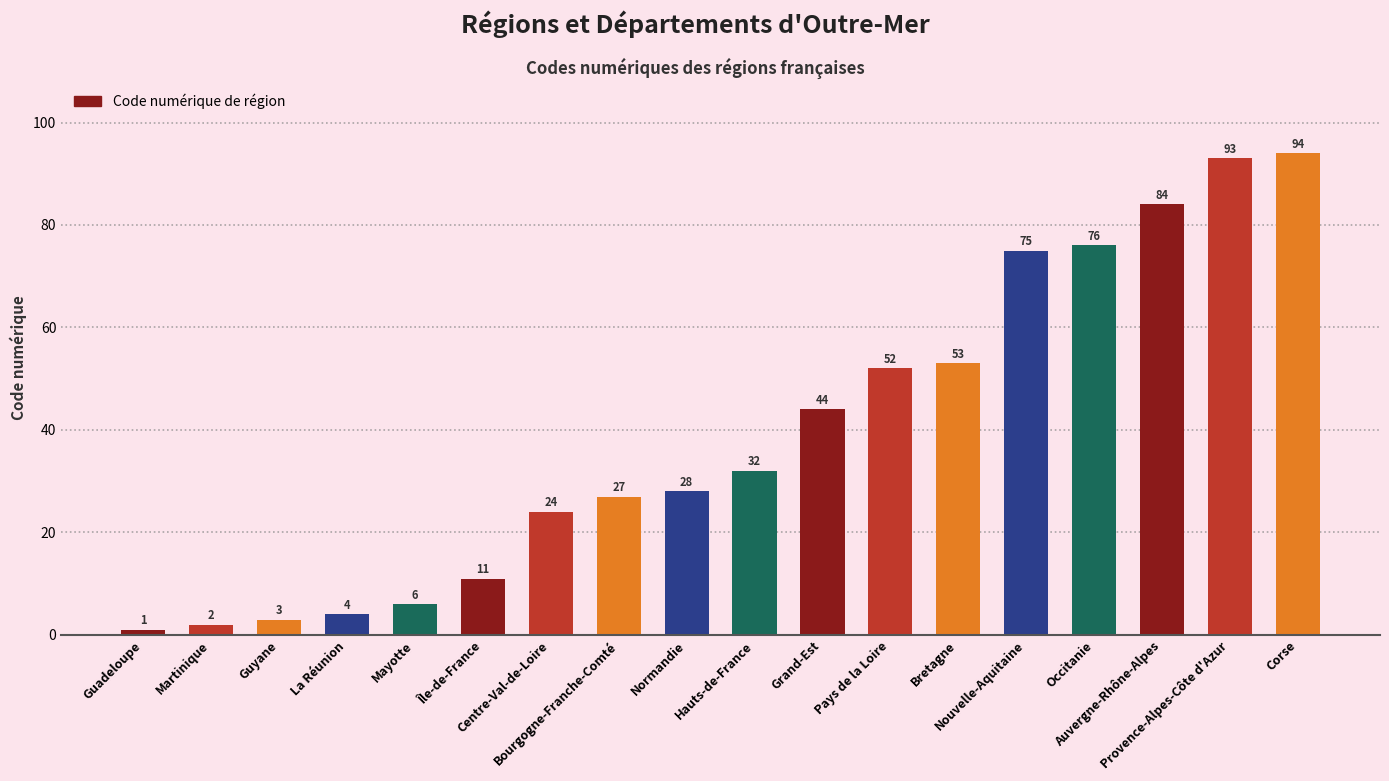

Between Bretagne and Corse, which is larger?

Corse